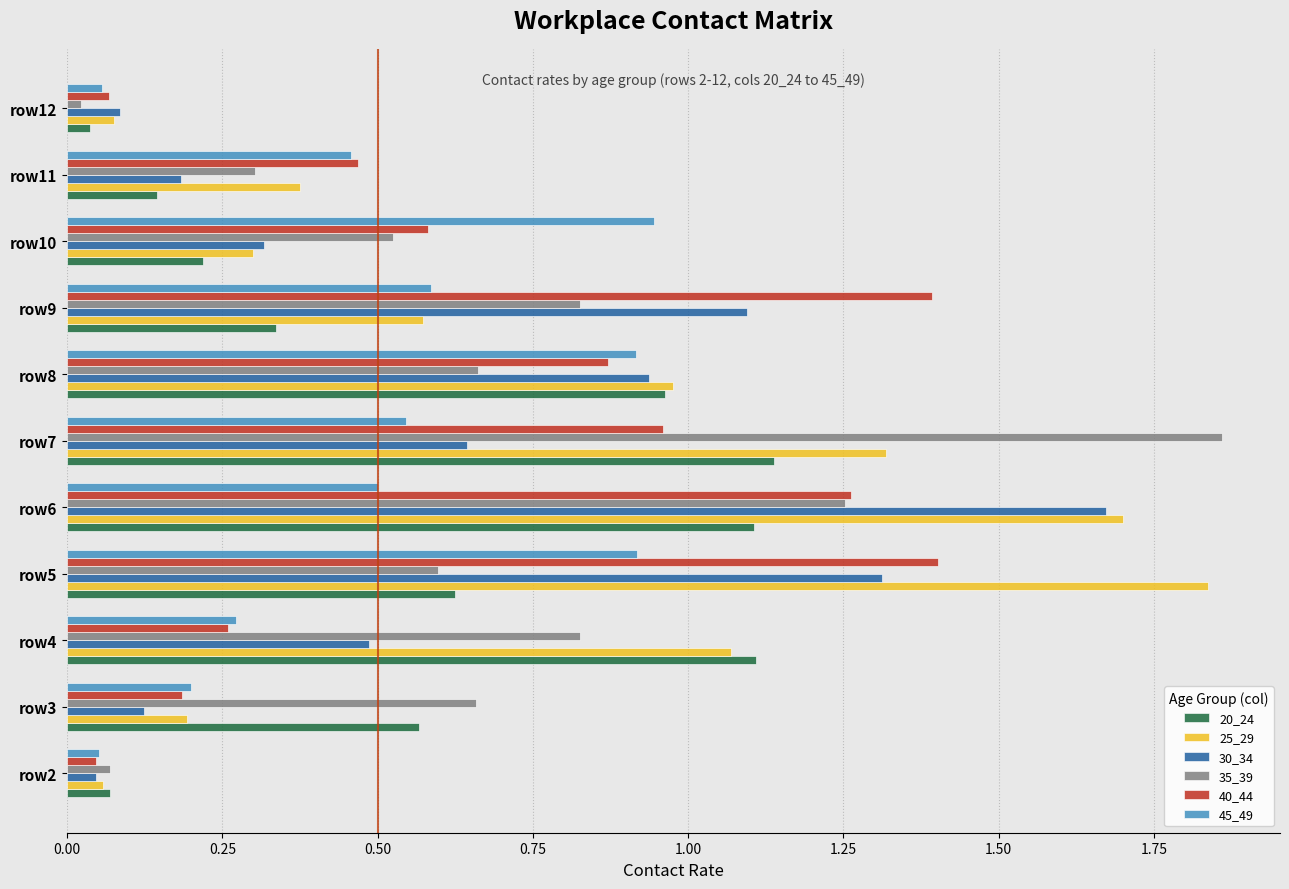

What is the sum of all 25_29 values?

8.5